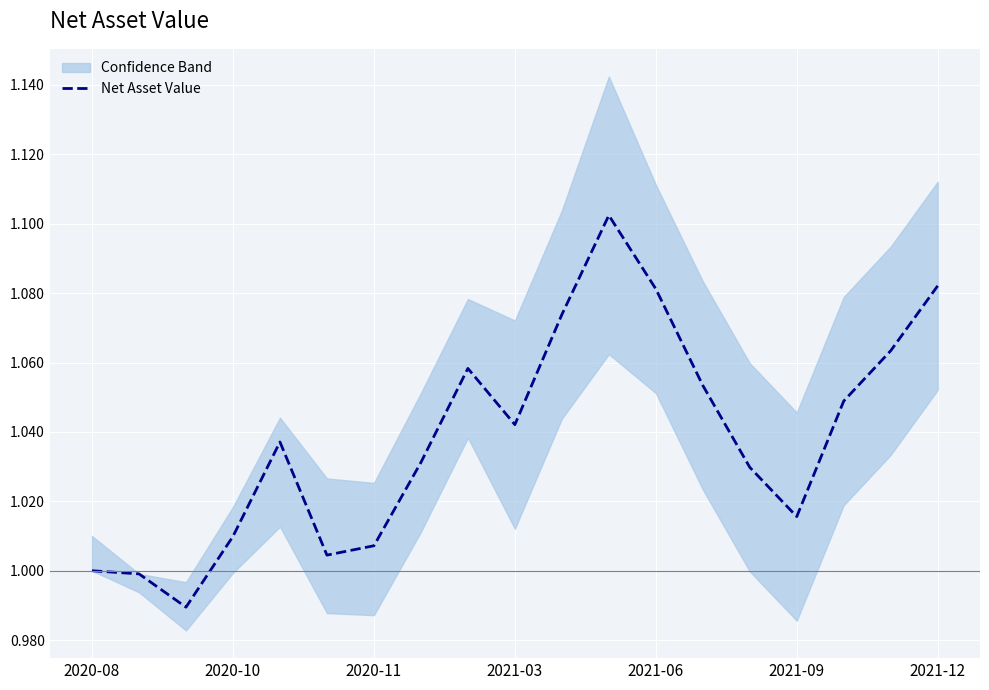

The value at 2020-08 is 1.0. True or false?

True